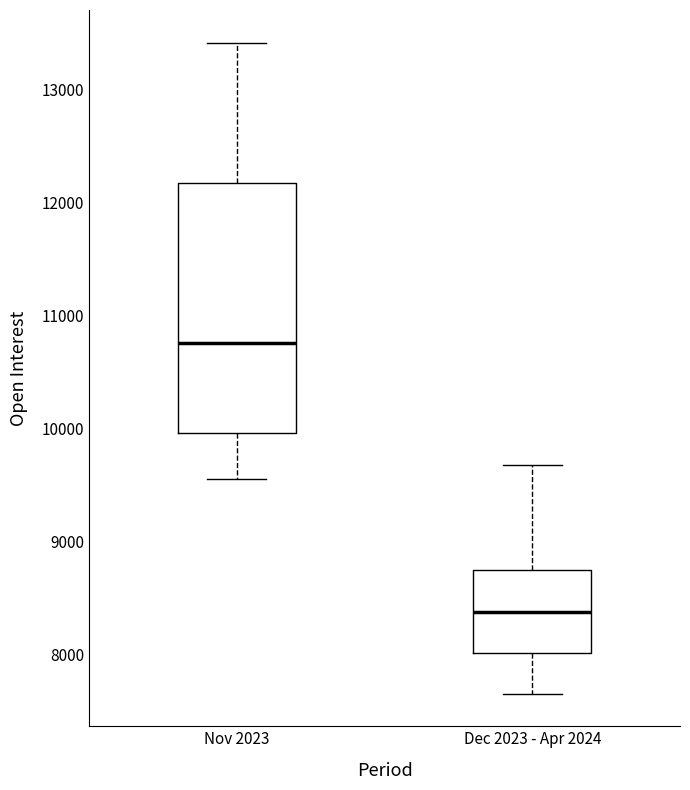

Which box has the lowest median line?

Dec 2023 - Apr 2024